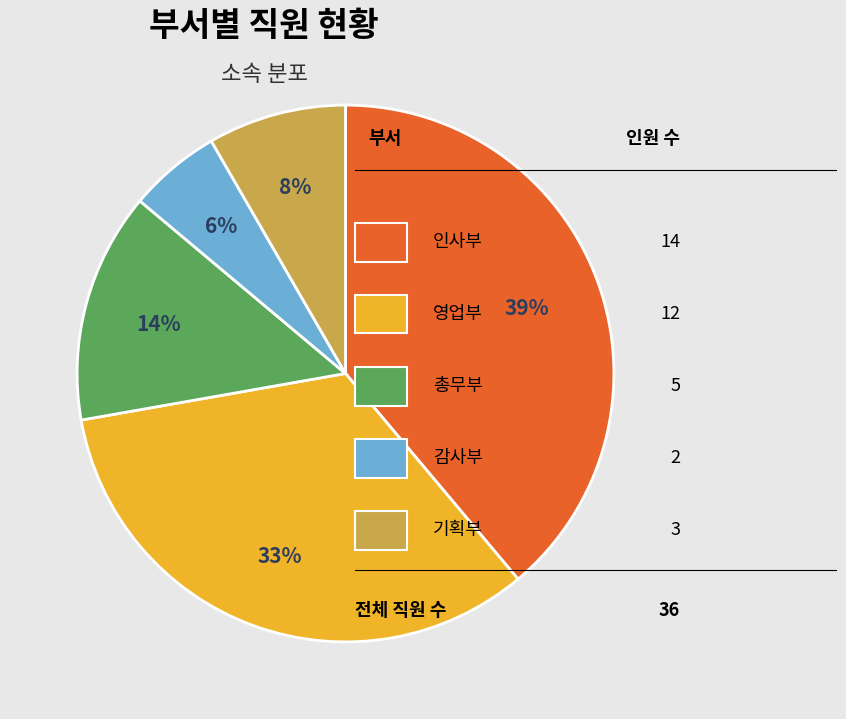

Is there a majority slice in this chart?

No